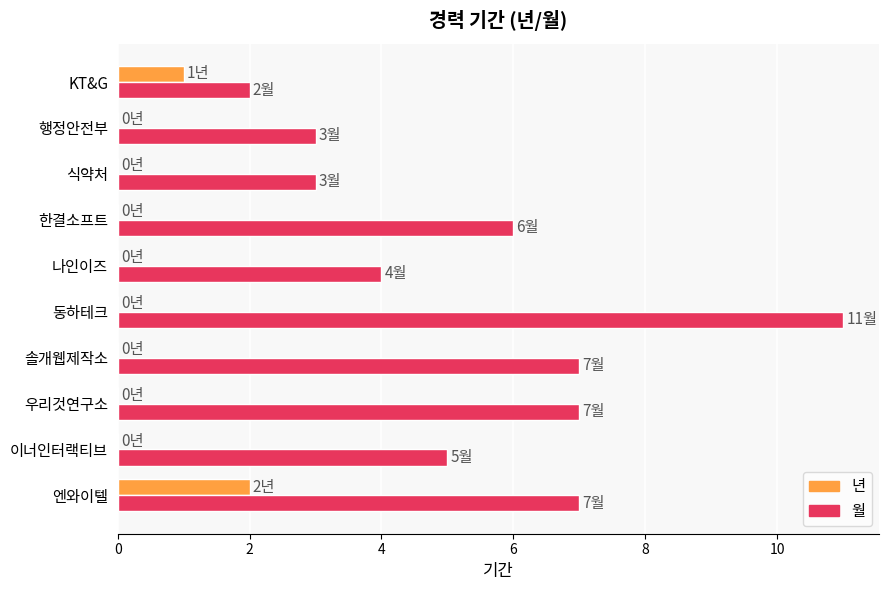

Between 동하테크 and KT&G, which series saw the biggest shift?

월